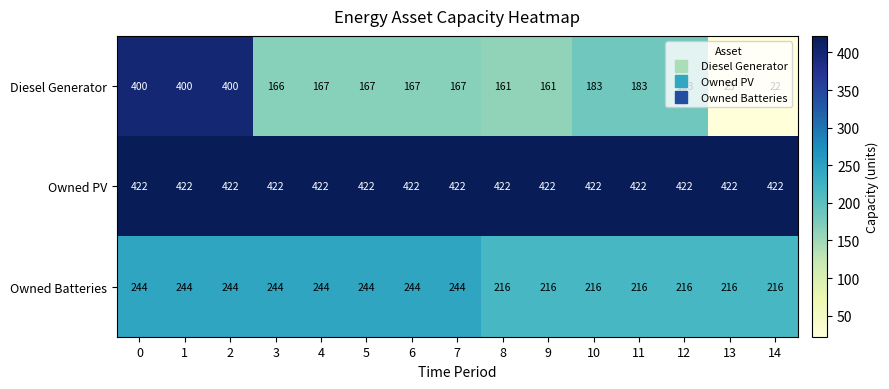

Which series has the largest total across all categories?

Owned PV